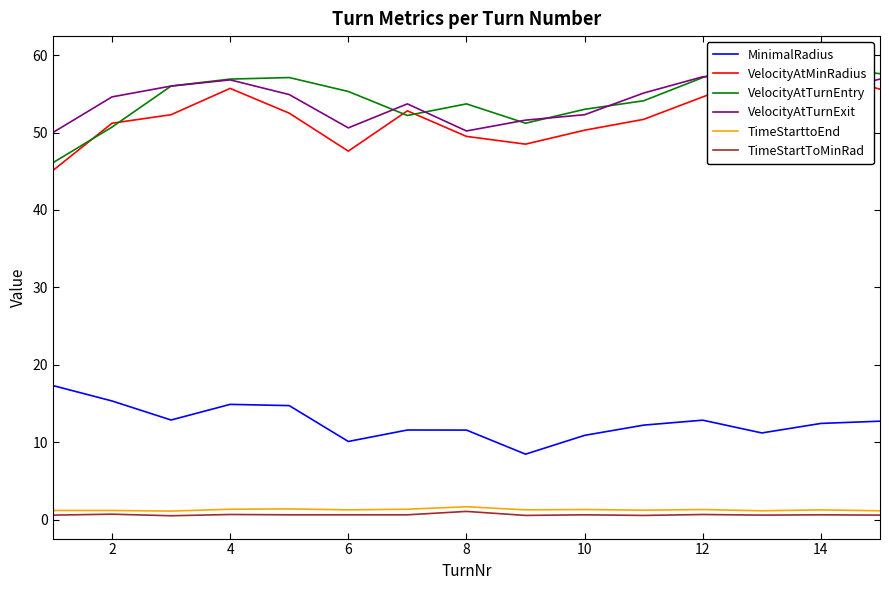

True or false: VelocityAtMinRadius and MinimalRadius intersect in this chart.

False